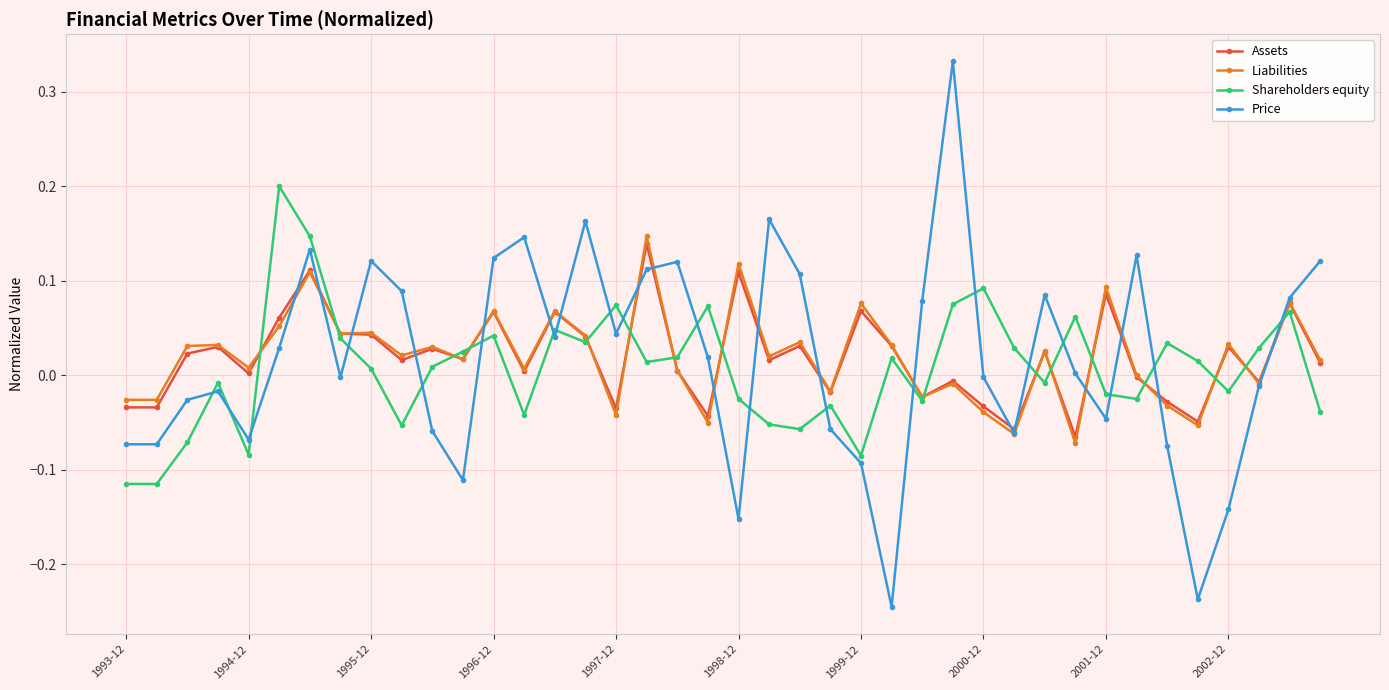

How many interior local peaks does the Price series have?

10